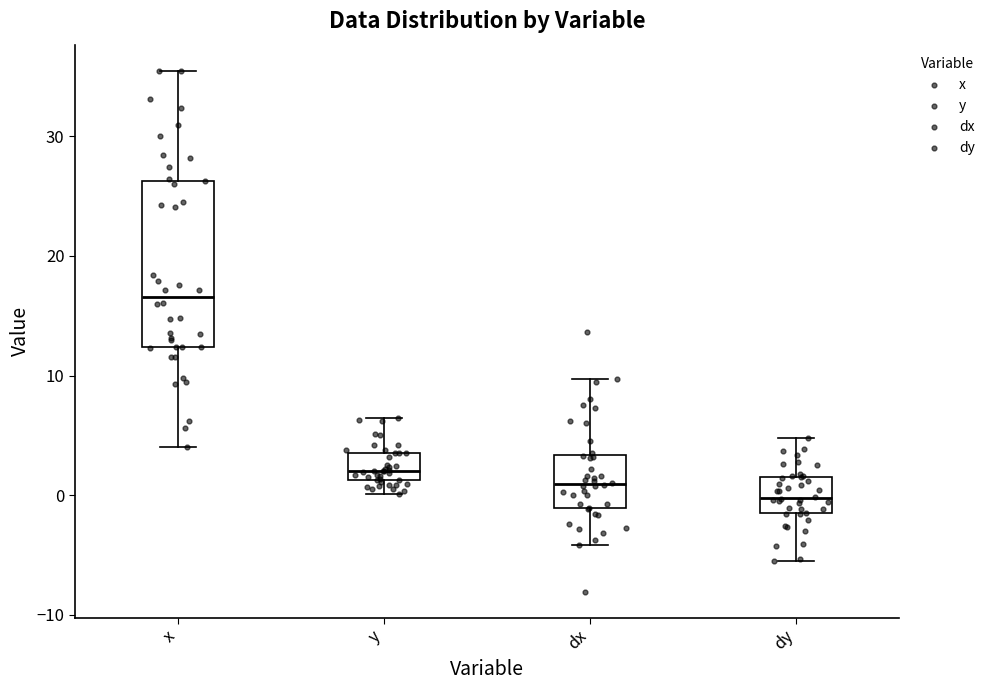

Where is the lower edge of the box for x on the y-axis? The values are not printed on the chart, so give them approximately, as read against the axis.

12